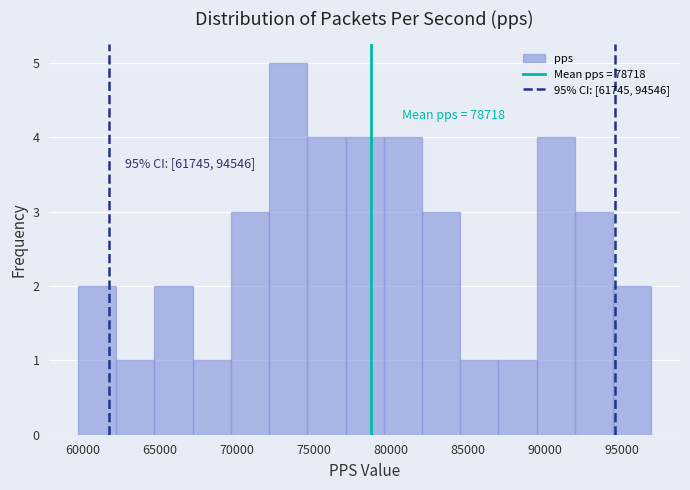

Which range on the x-axis has the tallest bar?

72000 to 74500